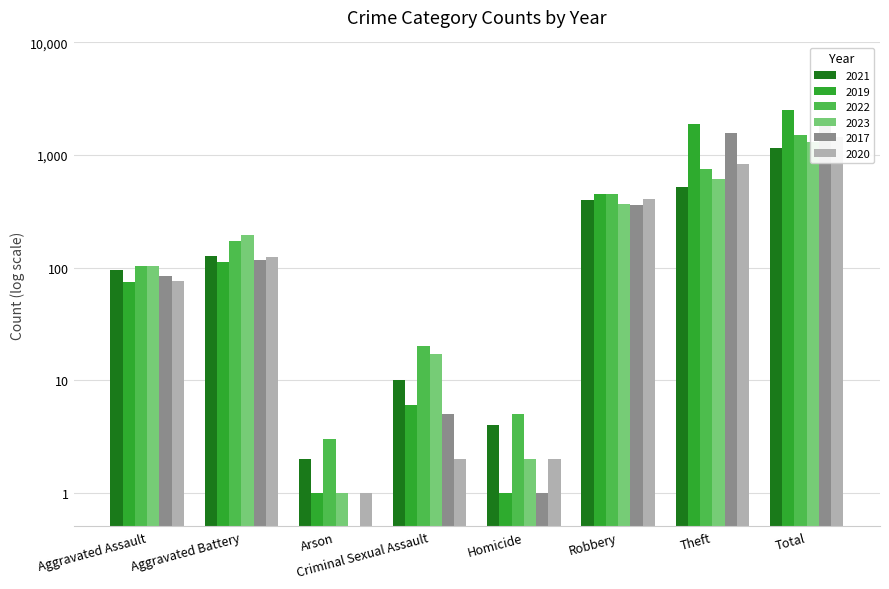

What is the sum of all 2020 values?

2882.0